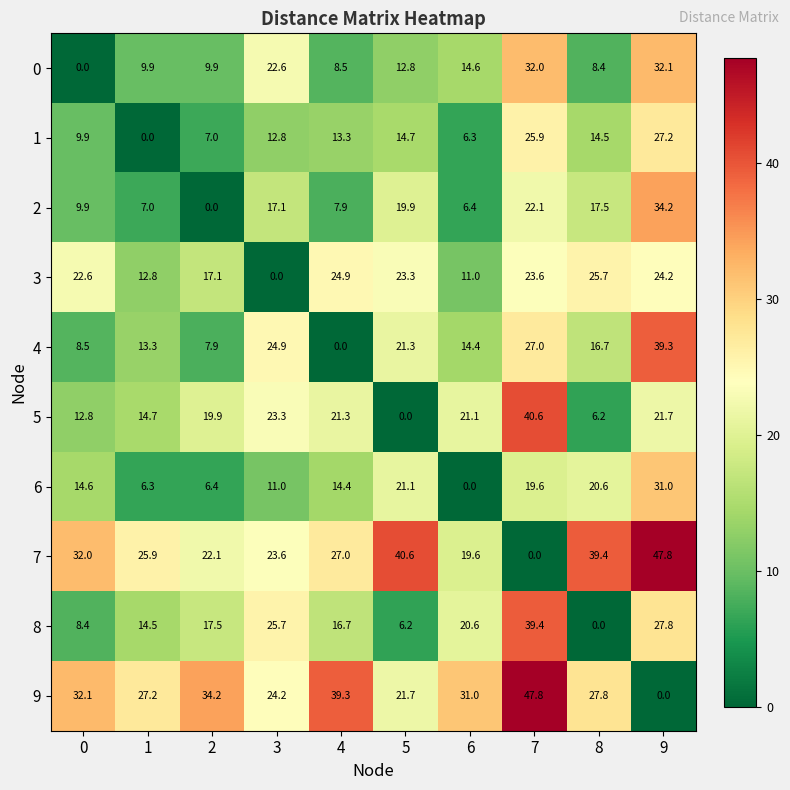

Count the number of data series in this chart.

10